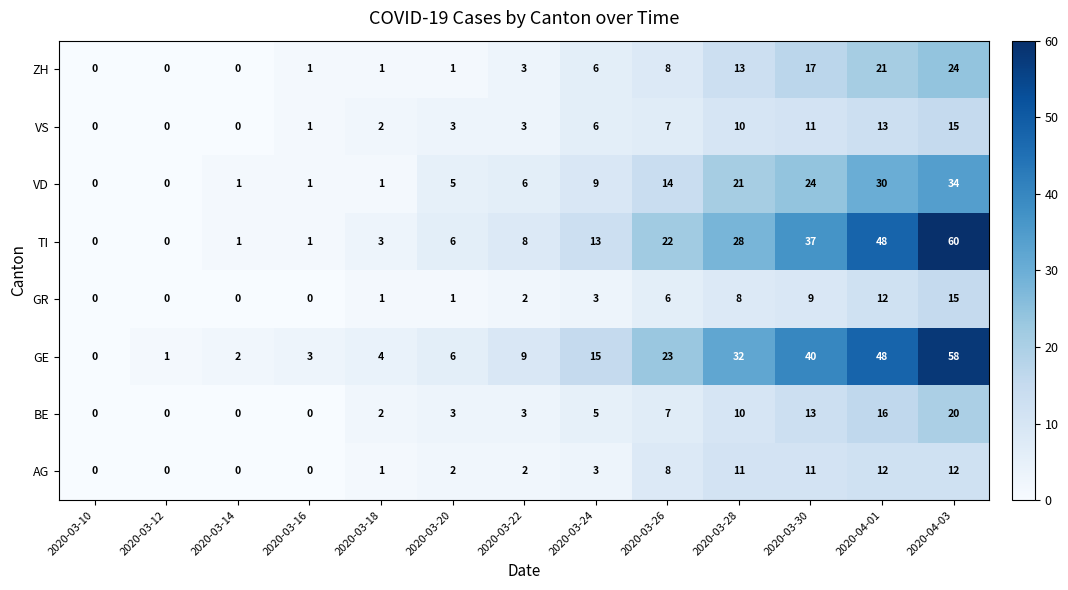

What value does the GE series have at 2020-03-26, to the nearest 5?

25